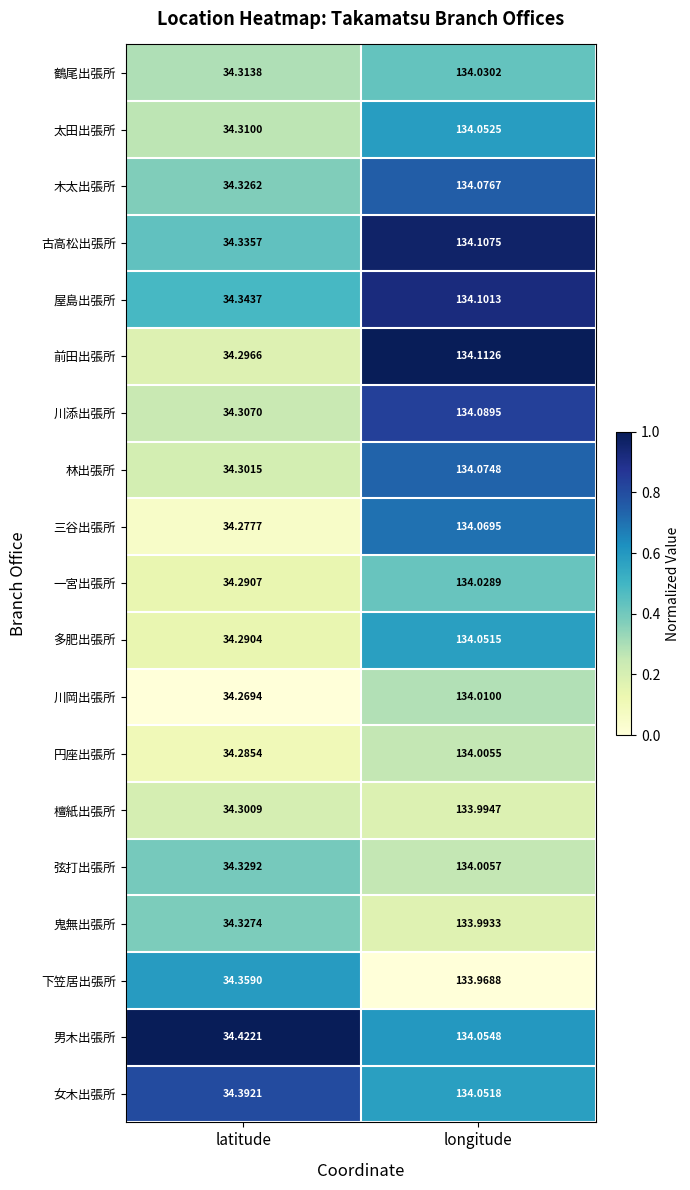

Between latitude and longitude, which series saw the biggest shift?

前田出張所